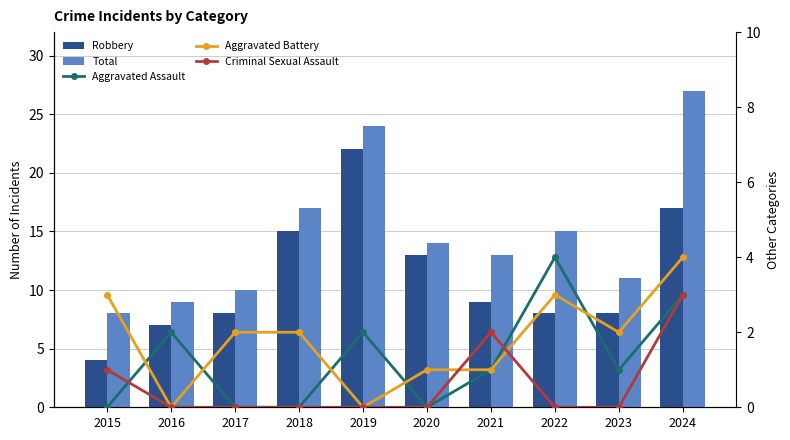

Rank the series at 2021 from lowest to highest value.

Aggravated Assault, Aggravated Battery, Criminal Sexual Assault, Robbery, Total